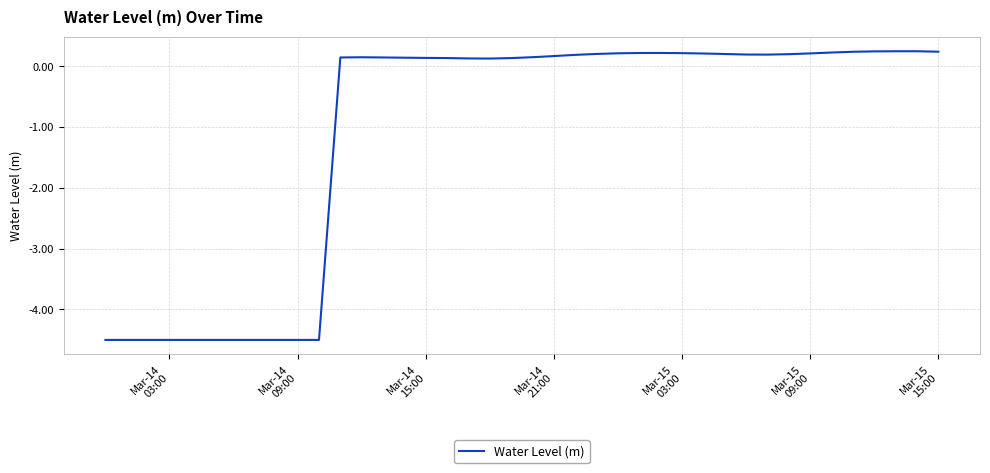

What is the difference between the maximum and minimum values?

4.7